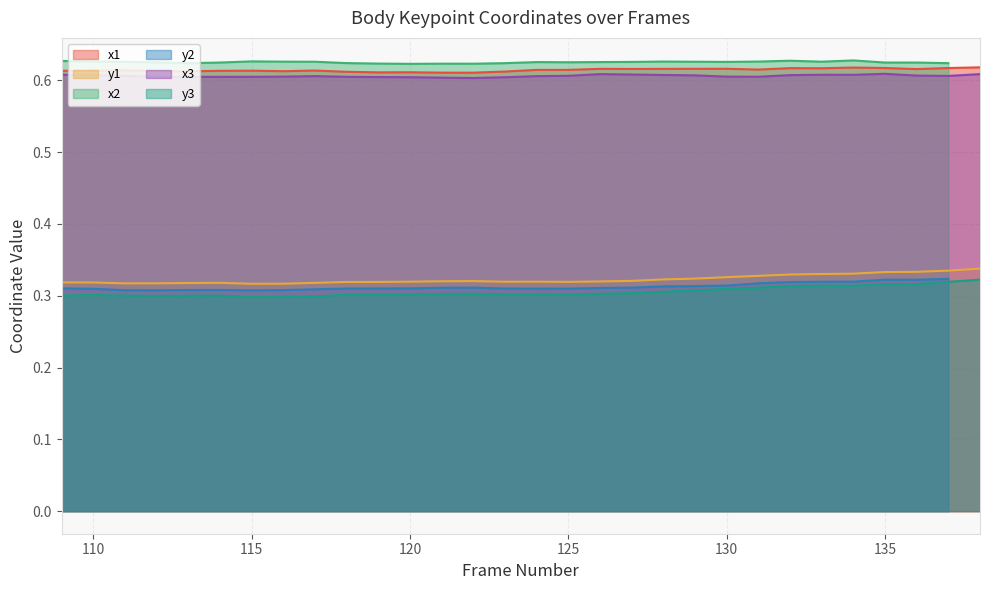

What is the spread (max minus min) of values at 130?

0.3